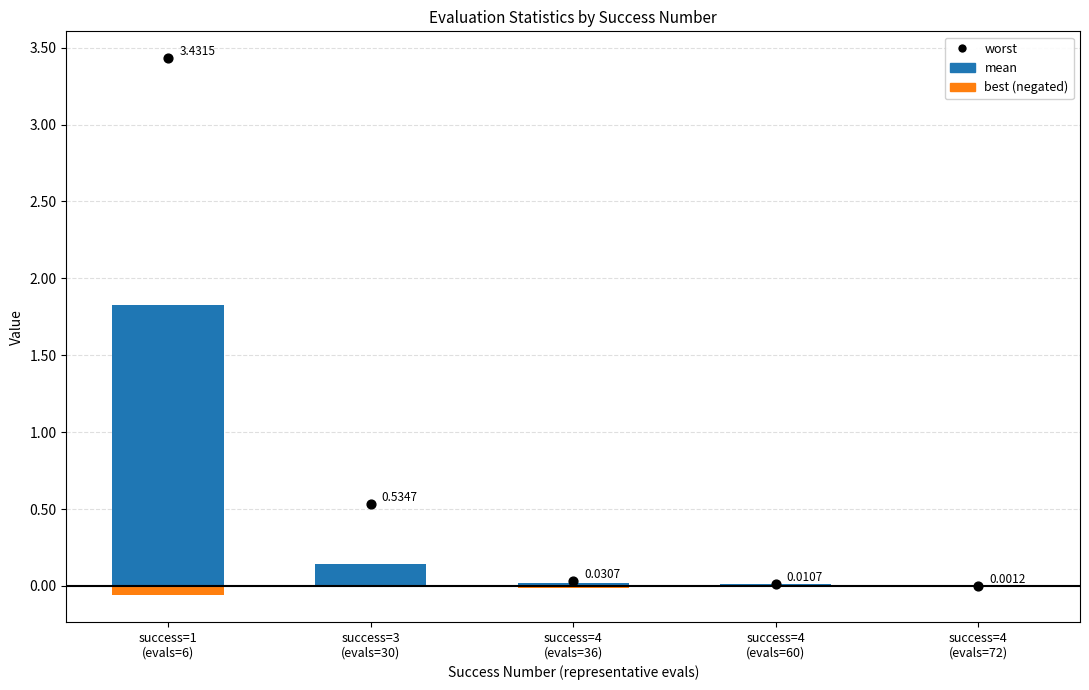

Which series reaches the minimum Y coordinate?

best (negated)